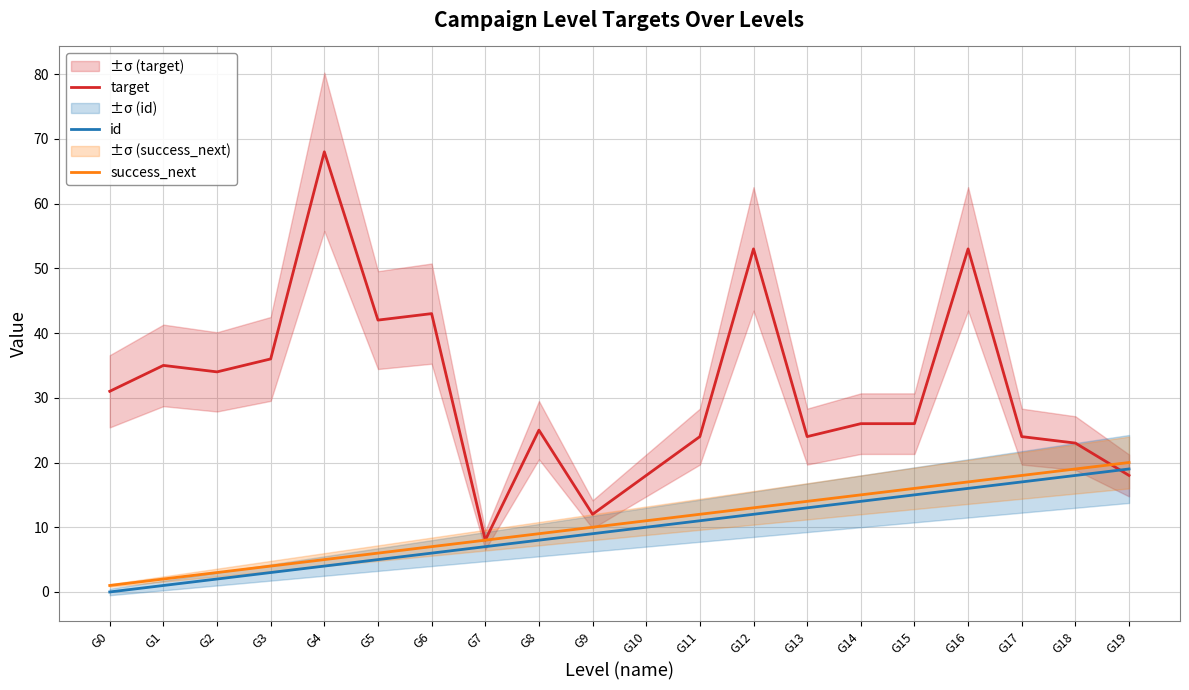

True or false: success_next and id cross at least once.

False